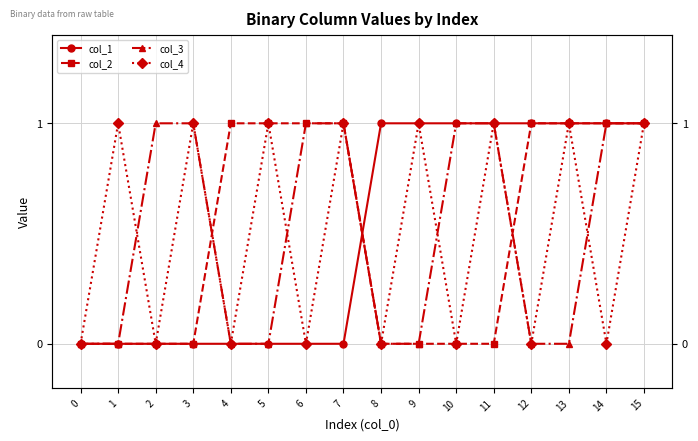

Reading left to right, transcribe all the data shown in this chart.

col_1: 0=0	1=0	2=0	3=0	4=0	5=0	6=0	7=0	8=1	9=1	10=1	11=1	12=1	13=1	14=1	15=1
col_2: 0=0	1=0	2=0	3=0	4=1	5=1	6=1	7=1	8=0	9=0	10=0	11=0	12=1	13=1	14=1	15=1
col_3: 0=0	1=0	2=1	3=1	4=0	5=0	6=1	7=1	8=0	9=0	10=1	11=1	12=0	13=0	14=1	15=1
col_4: 0=0	1=1	2=0	3=1	4=0	5=1	6=0	7=1	8=0	9=1	10=0	11=1	12=0	13=1	14=0	15=1